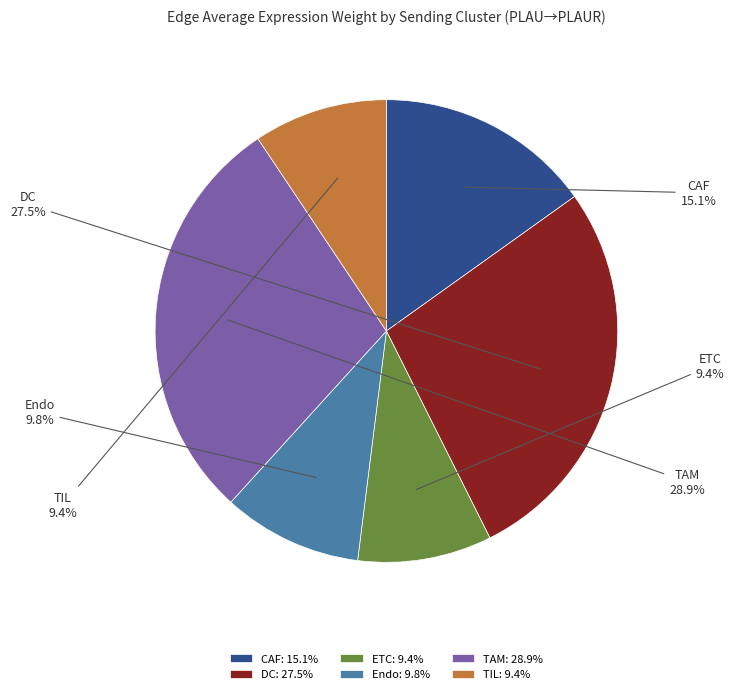

Is the sum of TIL and DC greater than half?

No